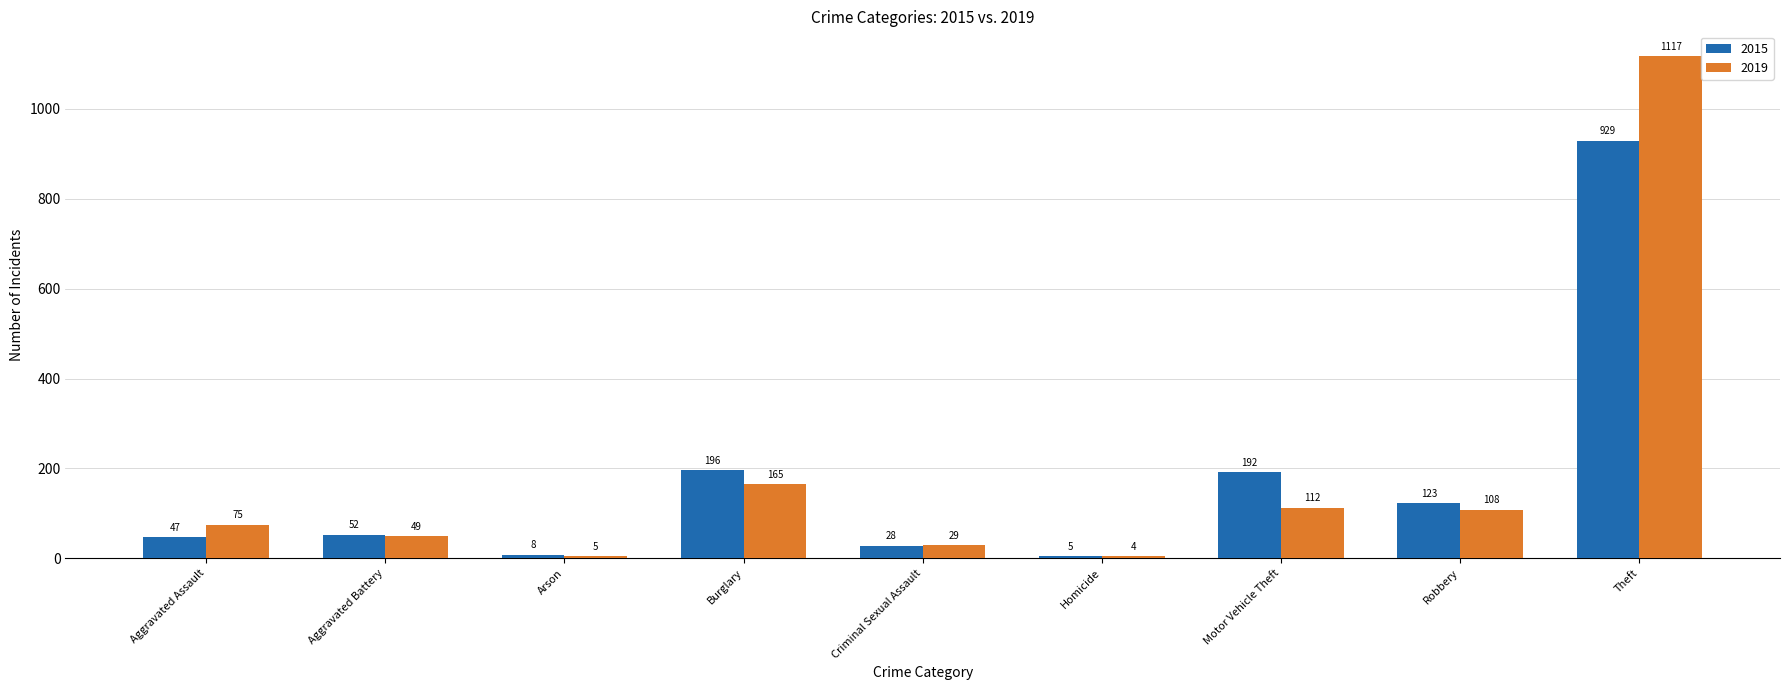

Rank the series at Theft from highest to lowest value.

2019, 2015